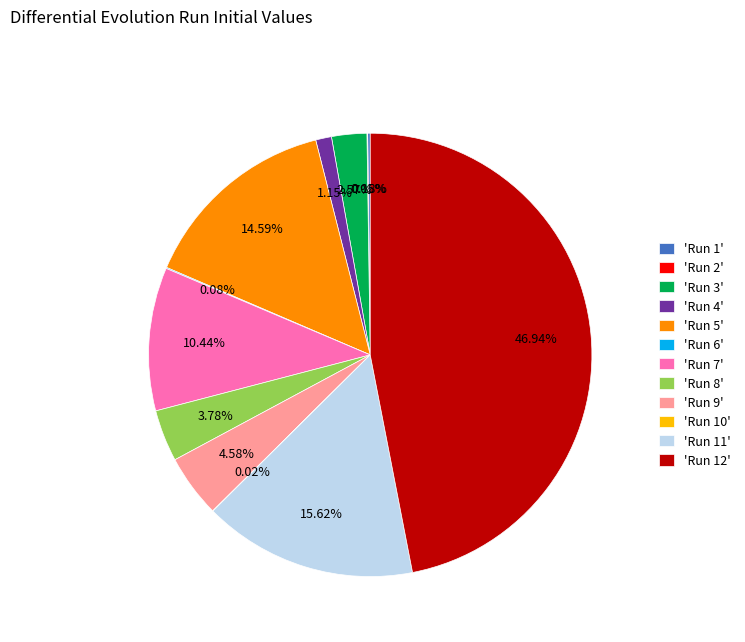

Is there a majority slice in this chart?

No